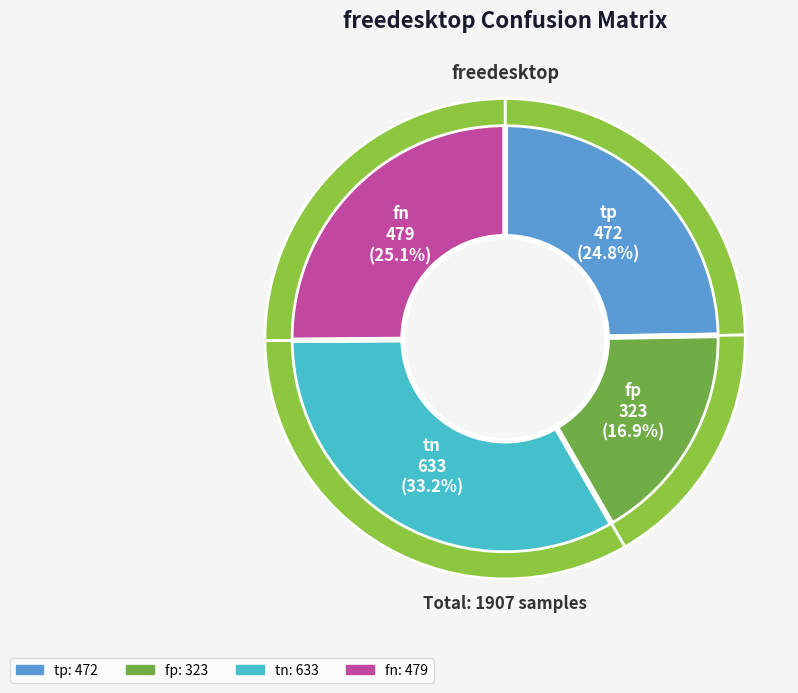

To the nearest percent, what is the average slice percentage?

25%